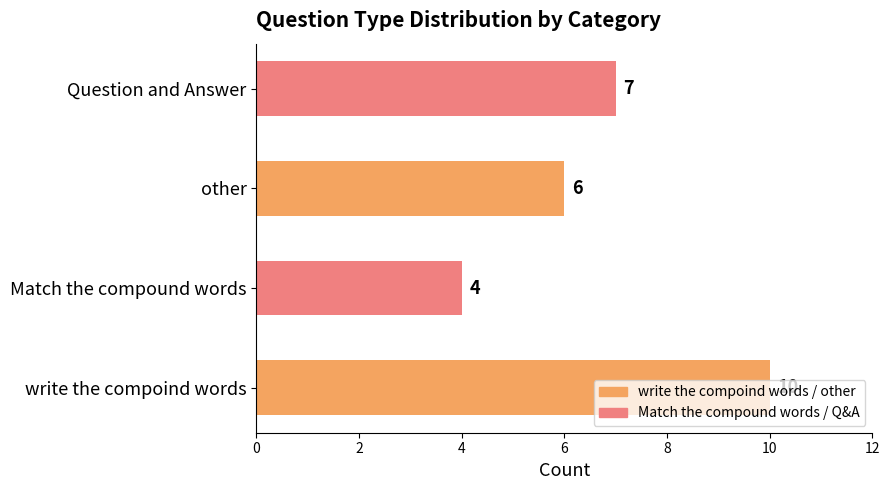

What is the change in value from other to Question and Answer?

+1